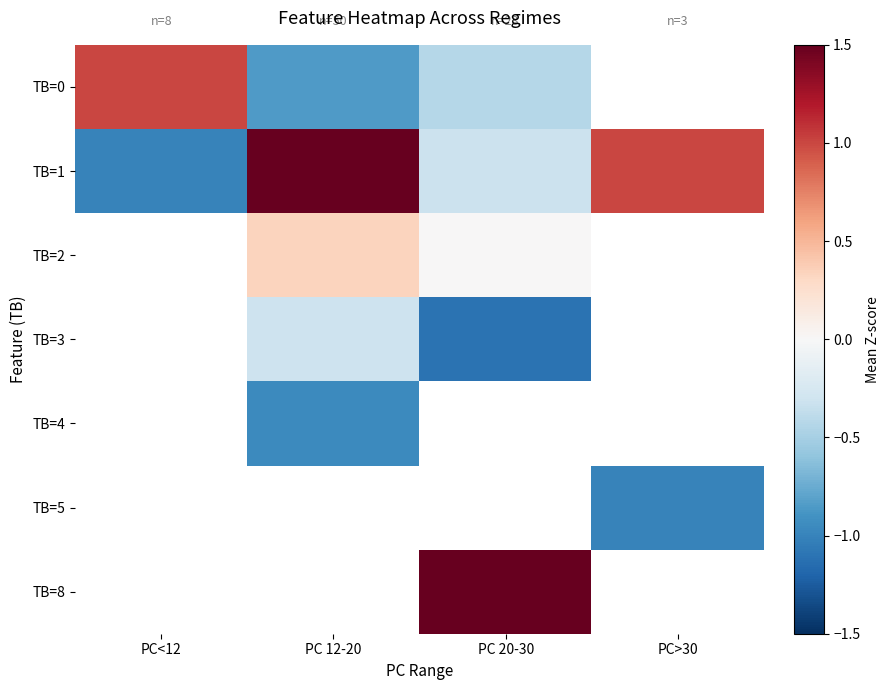

Is it true that TB=3 equals -1.1 at PC 20-30?

True